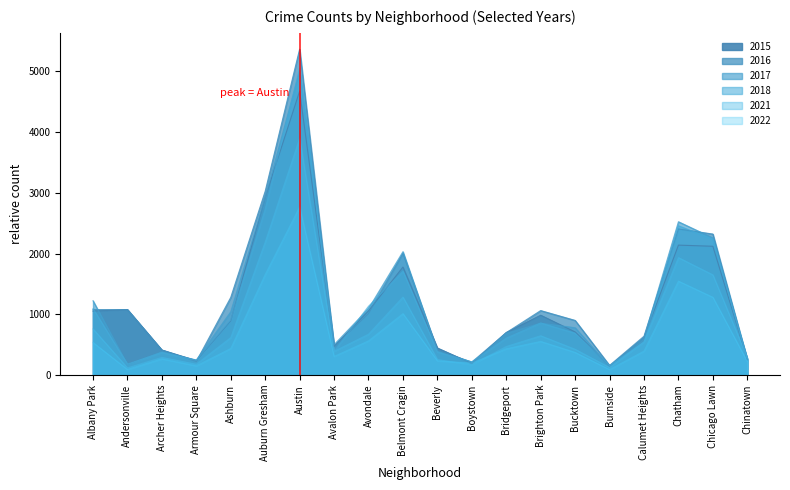

What is the label of the 13th point from the right?

Avalon Park